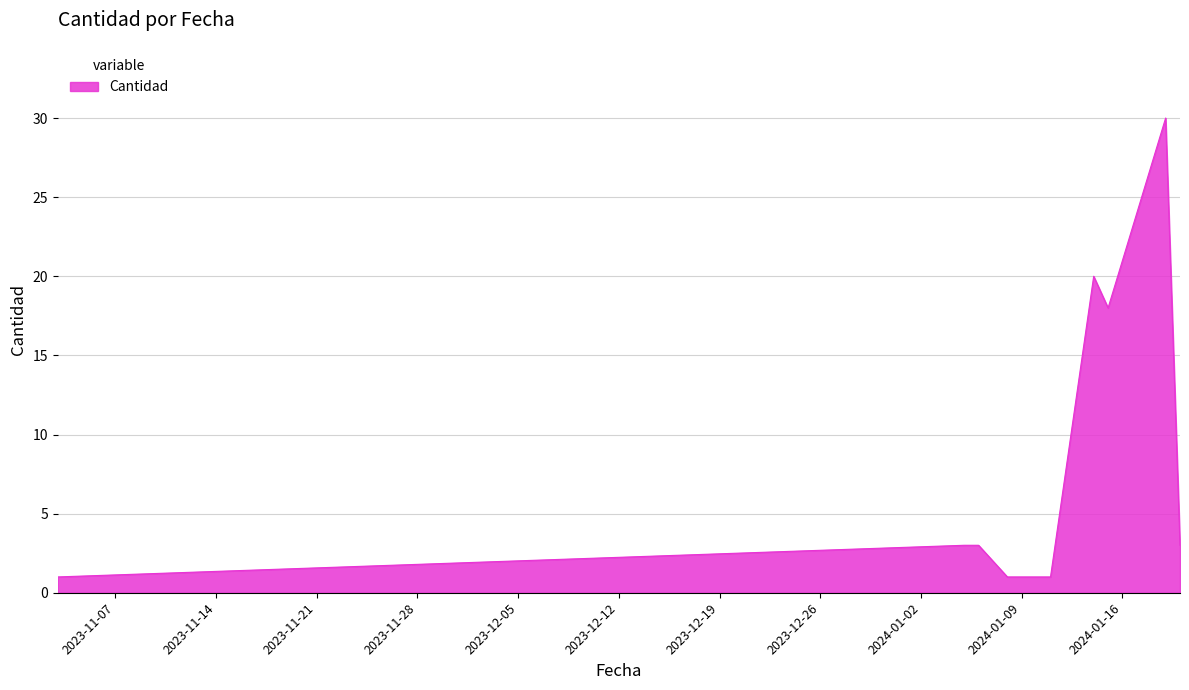

How many categories are shown in the chart?

11